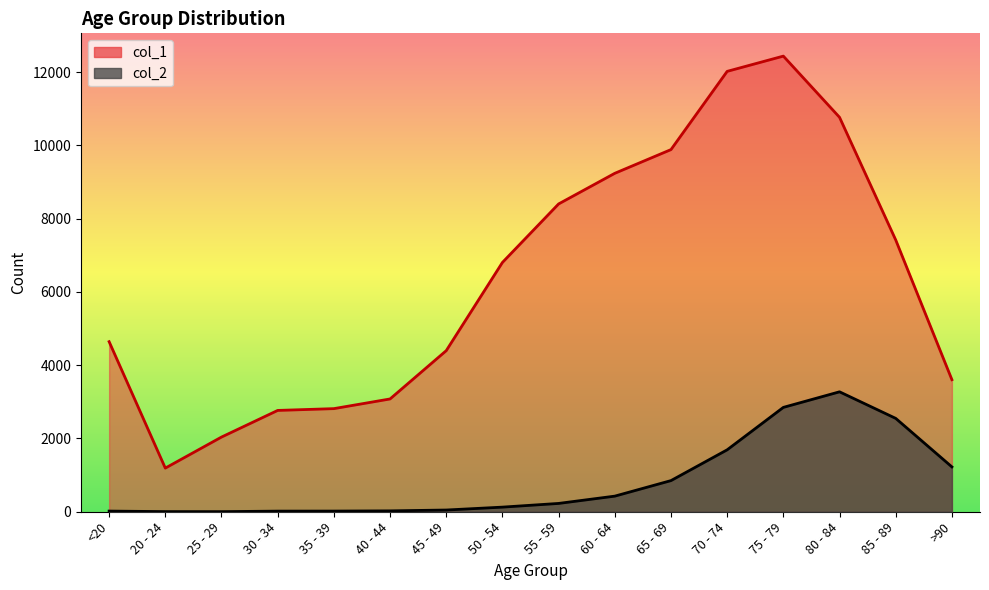

What is the greatest value displayed?

12434